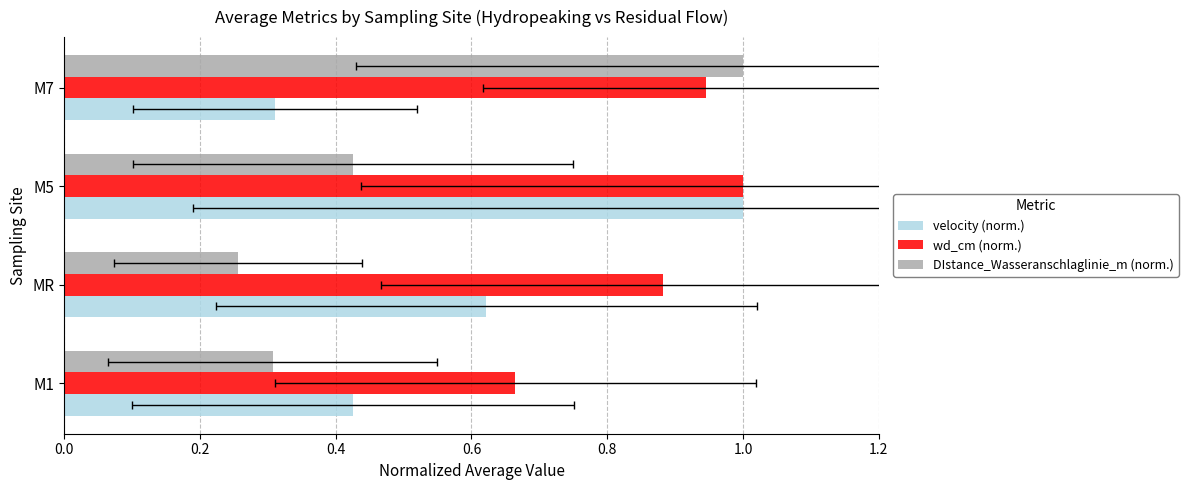

Which series has the largest range (max minus min)?

DIstance_Wasseranschlaglinie_m (norm.)